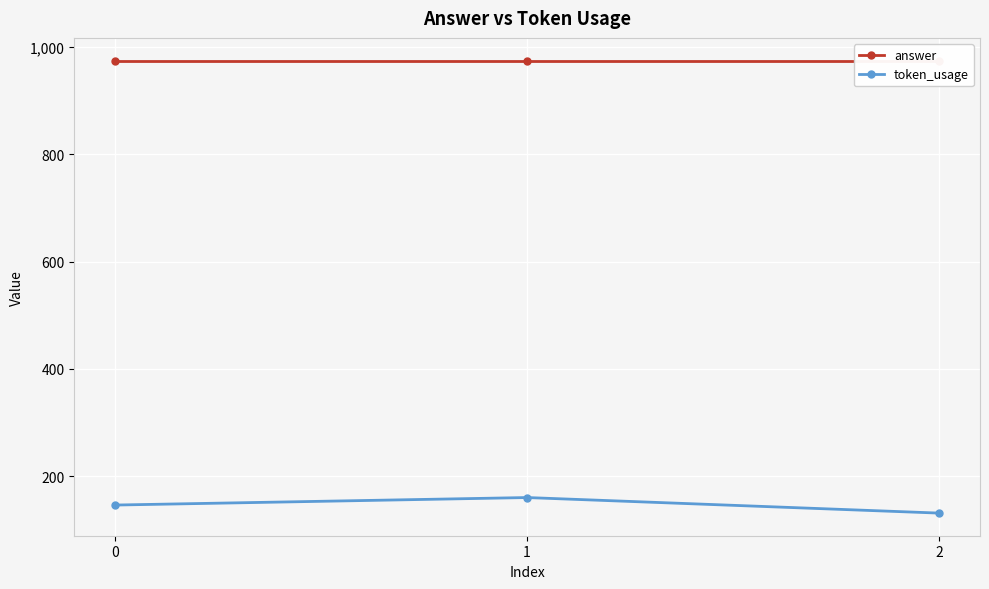

What is the total value across all series at 0?

1121